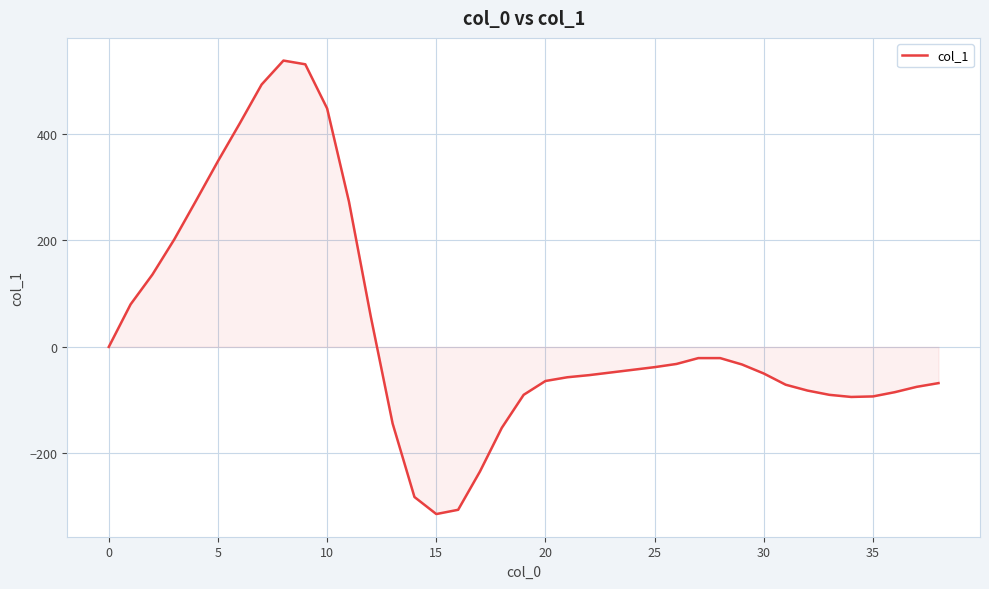

What is the maximum value shown in the chart?

538